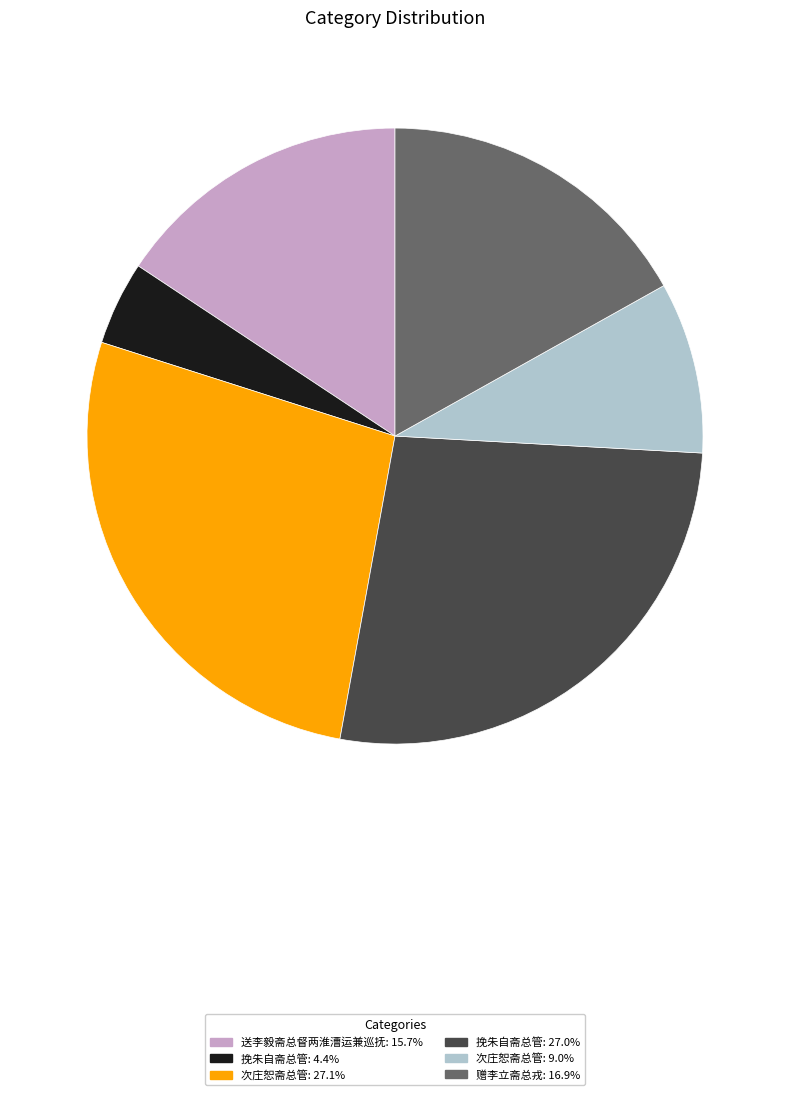

Approximately how many times larger is the value at 挽朱自斋总管: 27.0% compared to 送李毅斋总督两淮漕运兼巡抚: 15.7%?

1.7